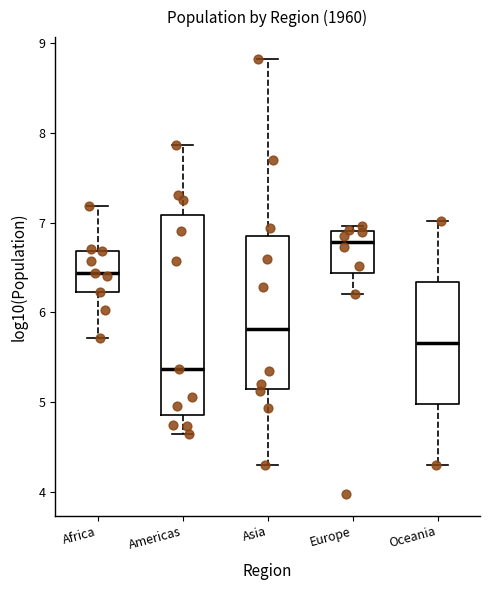

Where does the lower whisker of the box for Europe end on the y-axis? The values are not printed on the chart, so give them approximately, as read against the axis.

6.2